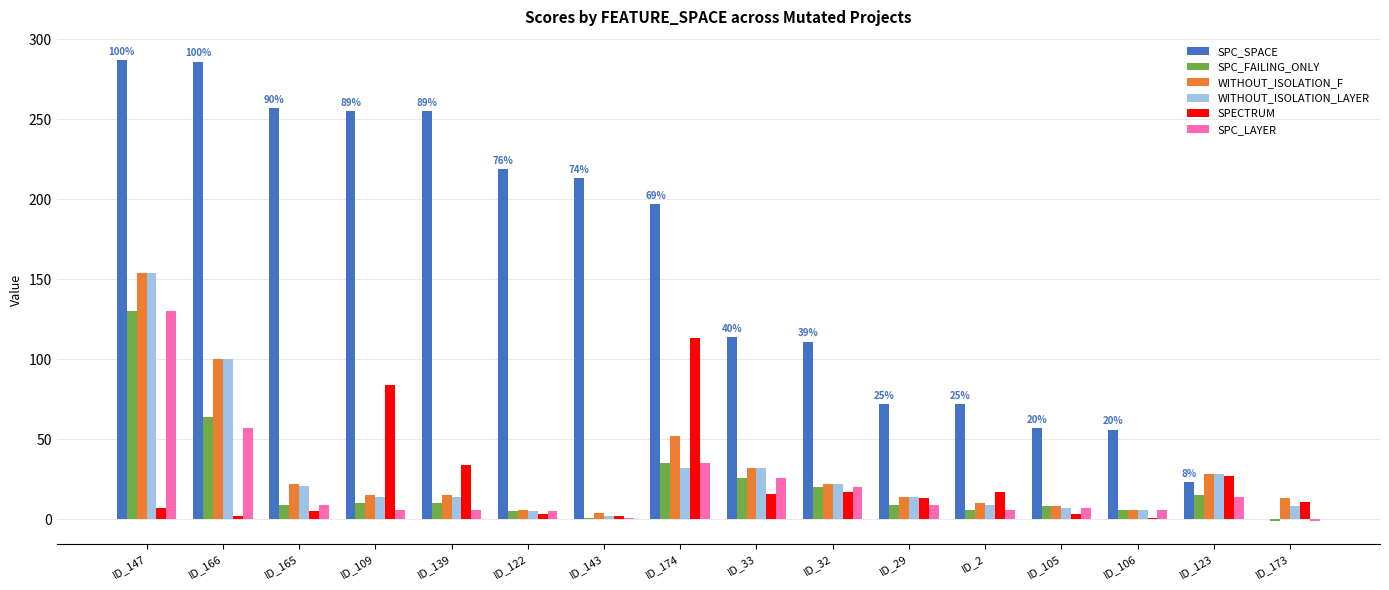

What is the average value of the SPC_FAILING_ONLY series?

22